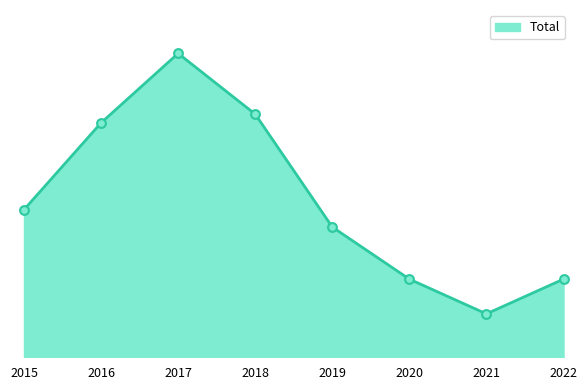

Approximately how many times larger is the value at 2018 compared to 2022?

3.1